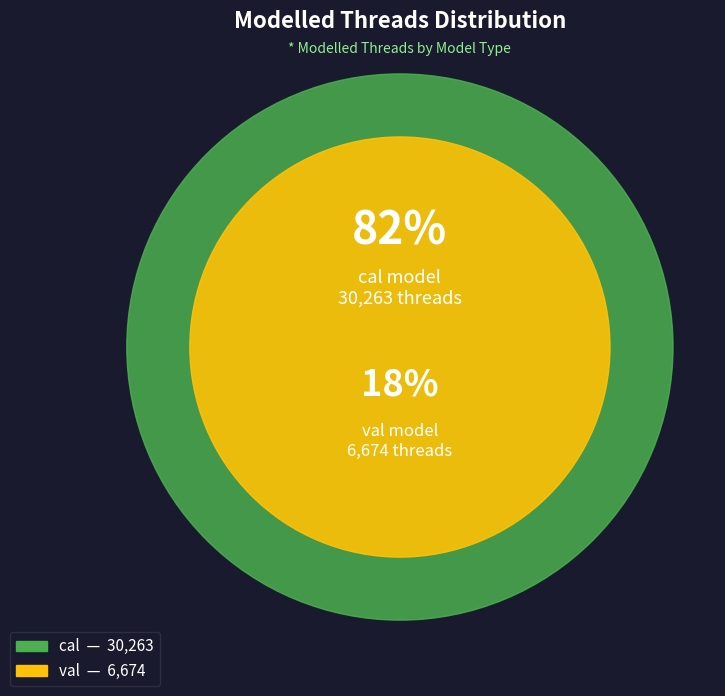

Rank the categories by value from highest to lowest.

cal, val